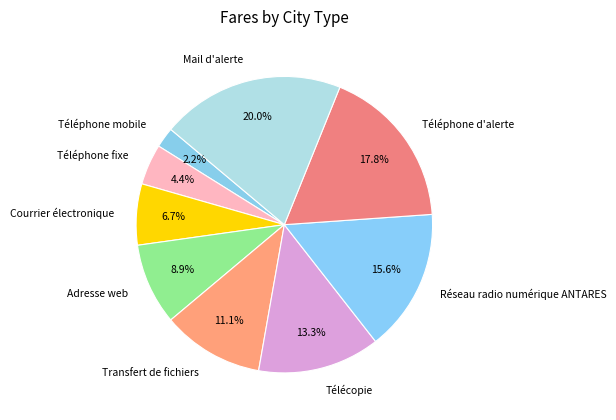

Approximately how many times larger is the value at Courrier électronique compared to Téléphone mobile?

3.0